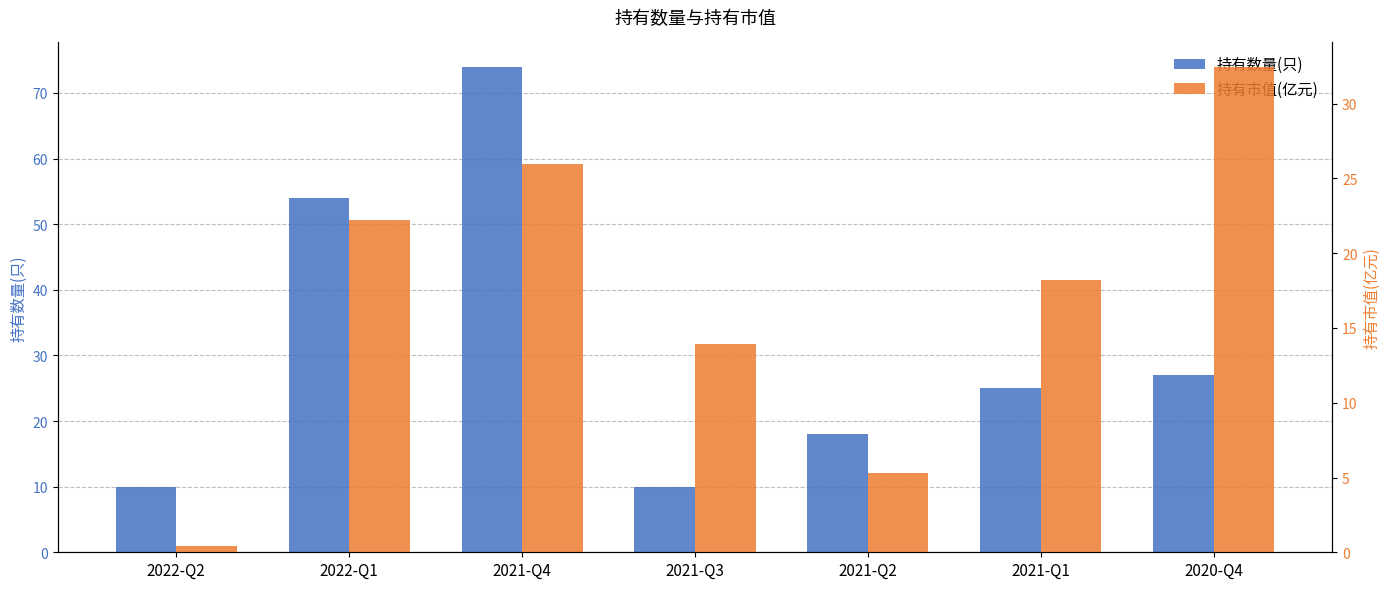

Where does the 持有数量(只) series first go above 25?

2022-Q1